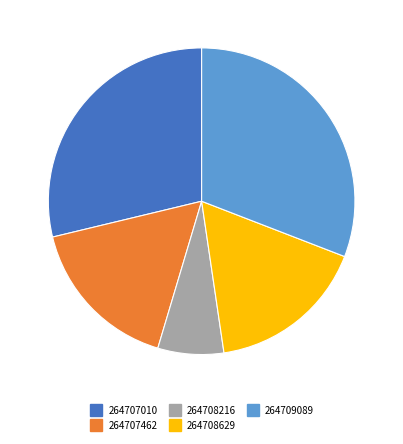

Which category has the biggest portion of the pie?

264709089